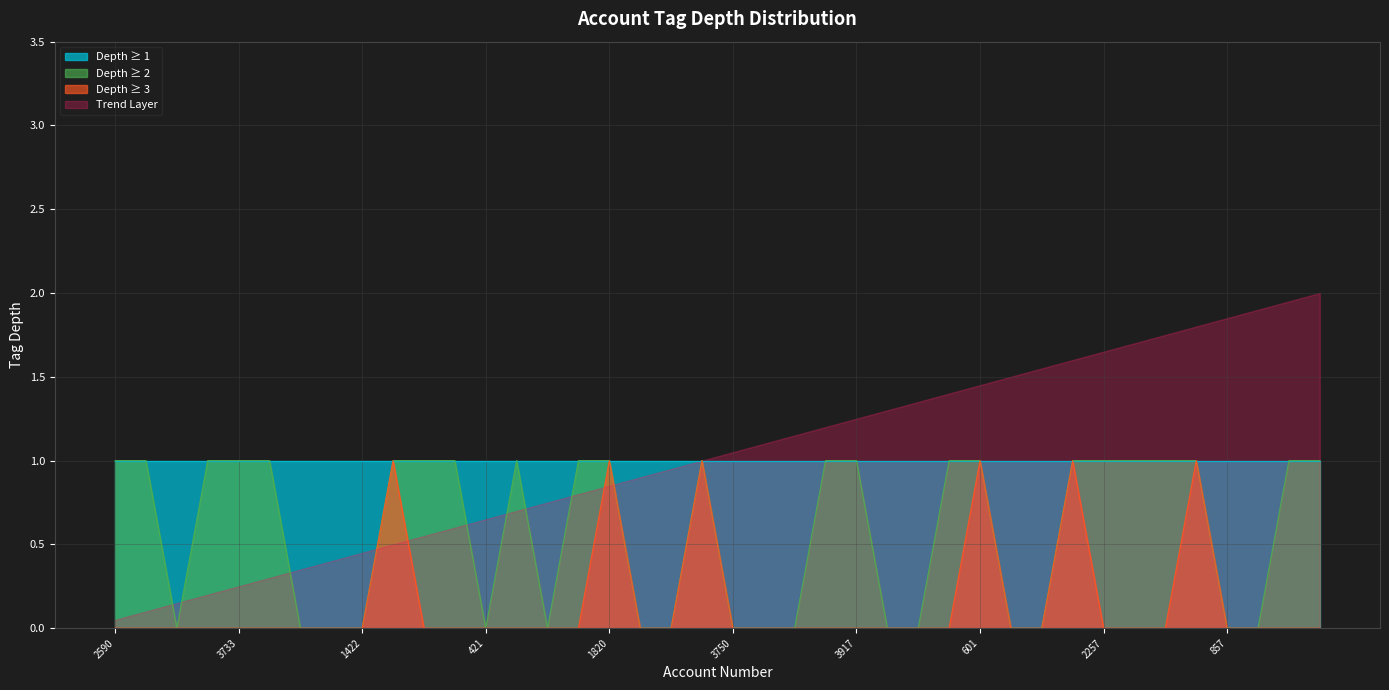

How many values are between 1 and 2?

34